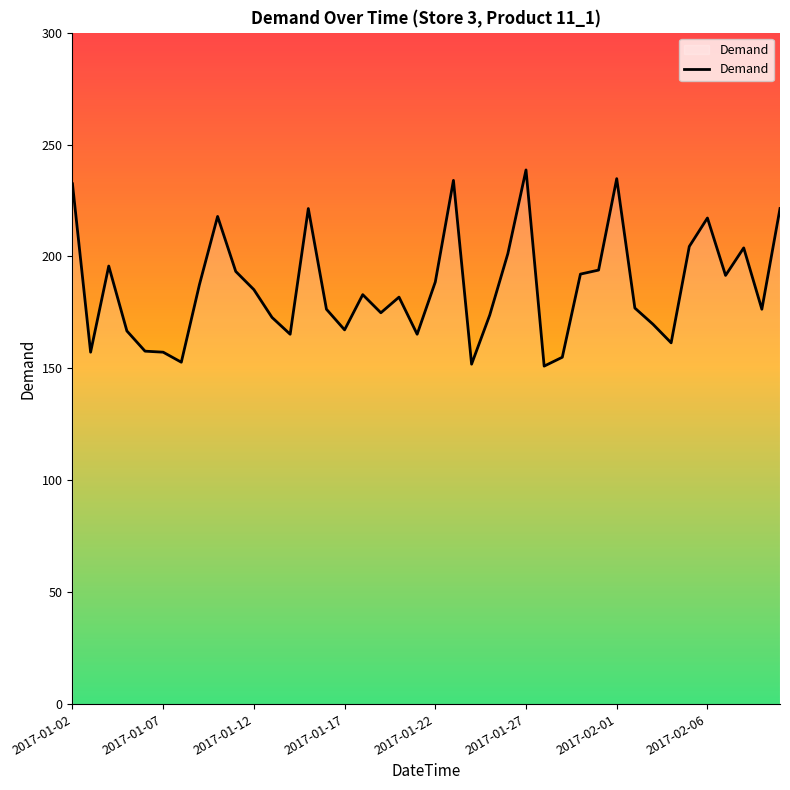

What is the smallest value displayed?

151.0